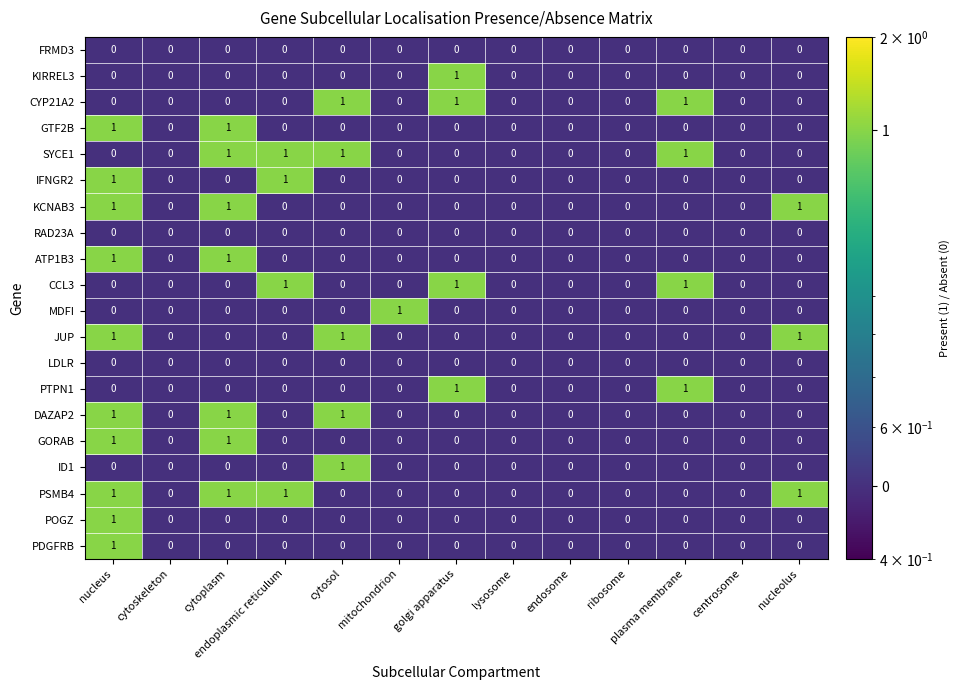

What is the spread (max minus min) of values at plasma membrane?

1